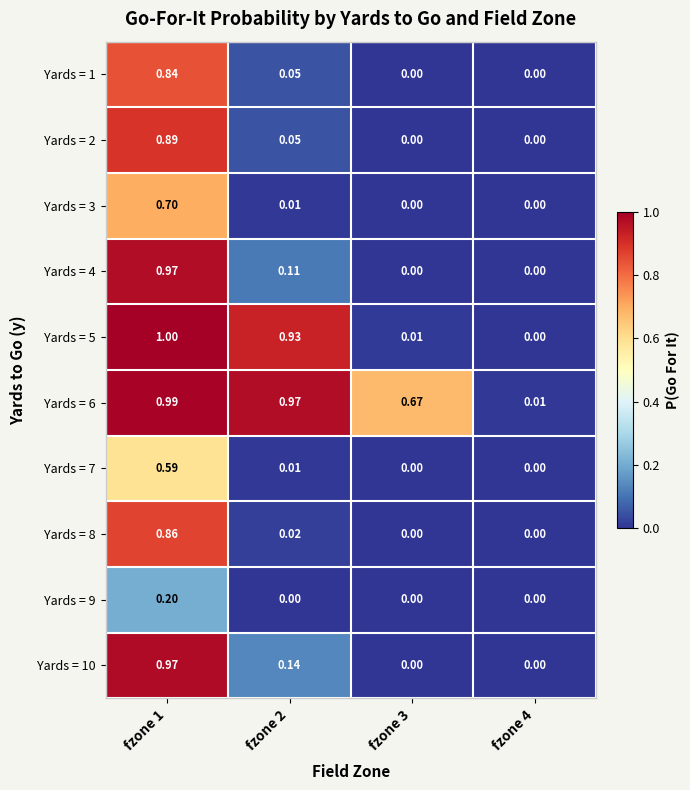

How many series are shown in this chart?

10